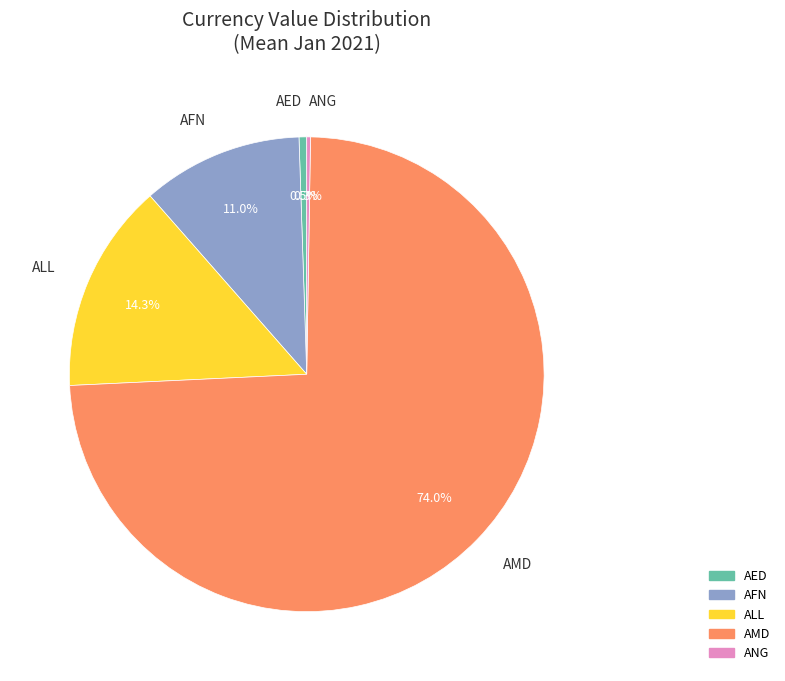

Which category accounts for the majority?

AMD